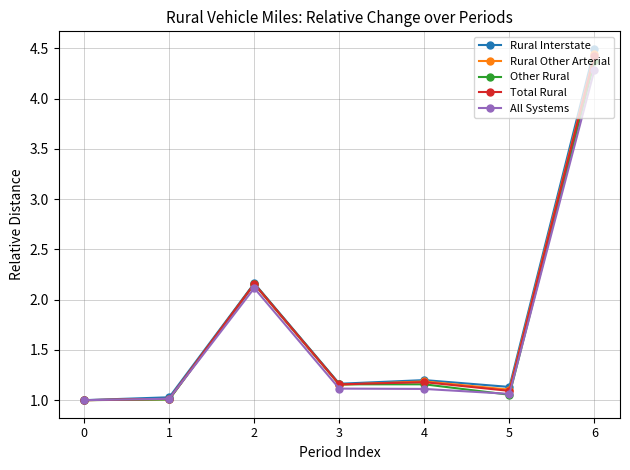

The value of Rural Interstate at 3 is 1.5. True or false?

False